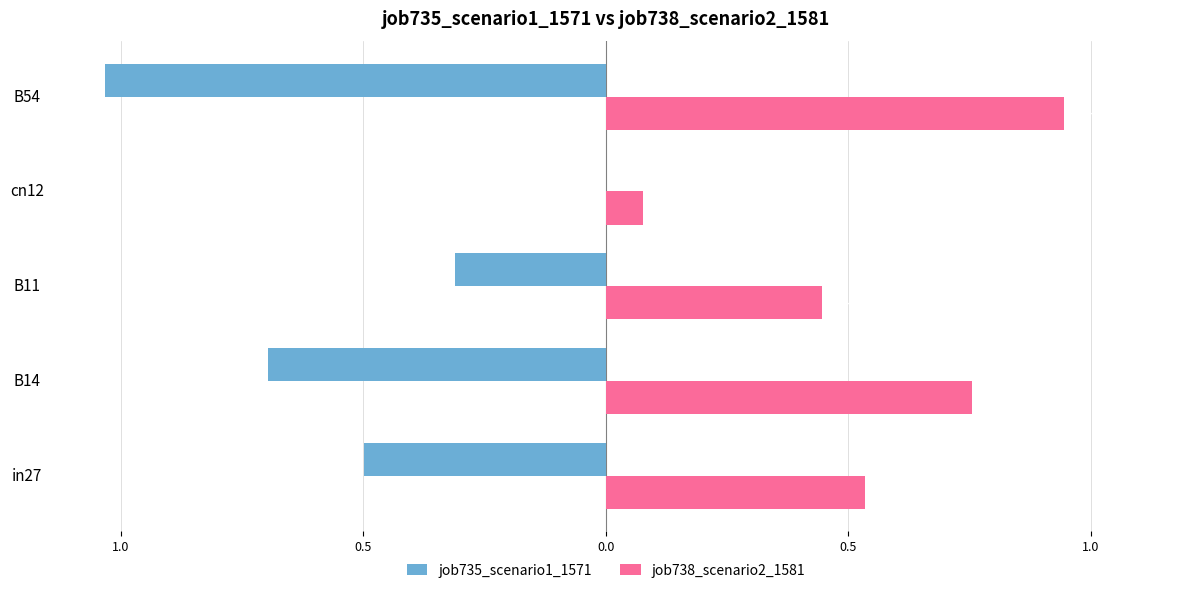

What is the label of the 3rd bar from the right?

B11